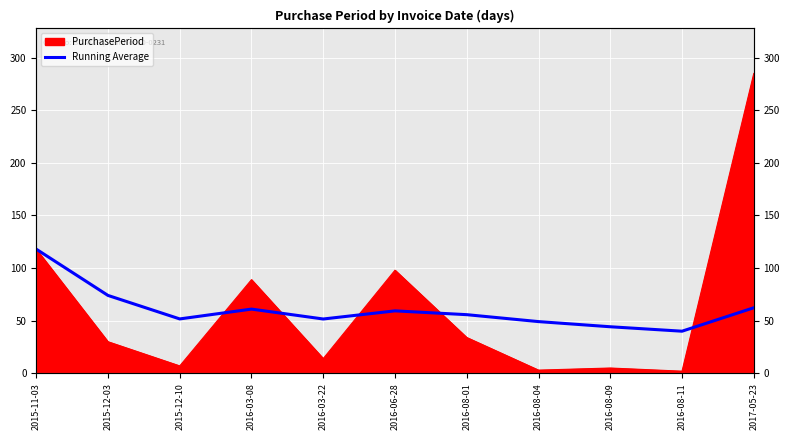

Reading left to right, transcribe all the data shown in this chart.

2015-11-03=118.0	2015-12-03=74.0	2015-12-10=51.7	2016-03-08=61.0	2016-03-22=51.6	2016-06-28=59.3	2016-08-01=55.7	2016-08-04=49.1	2016-08-09=44.2	2016-08-11=40.0	2017-05-23=62.3